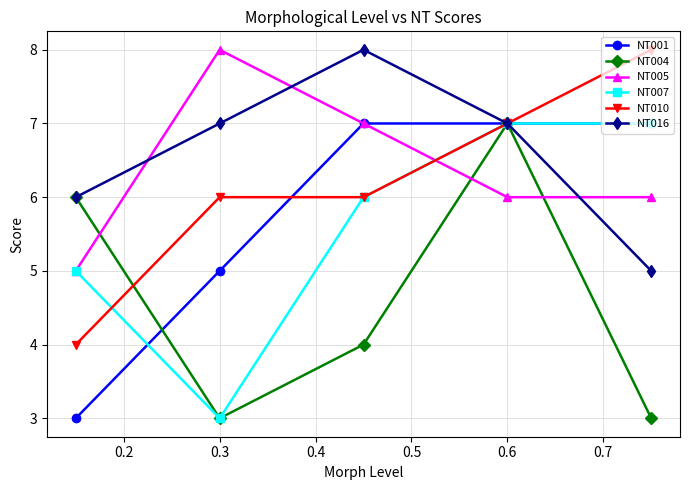

True or false: NT001 has more than 2 interior local peaks.

False